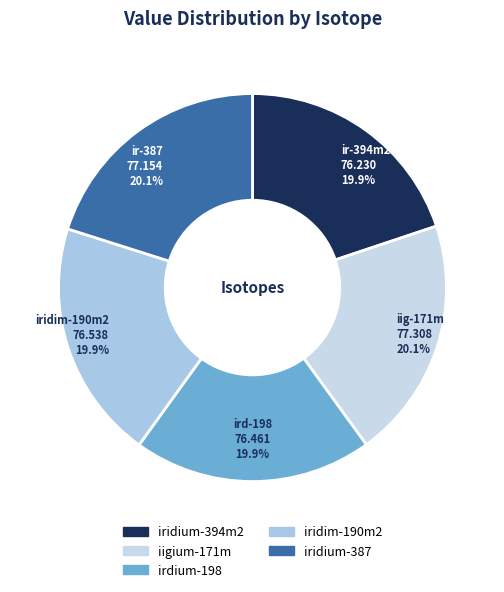

How many slices are in this pie chart?

5